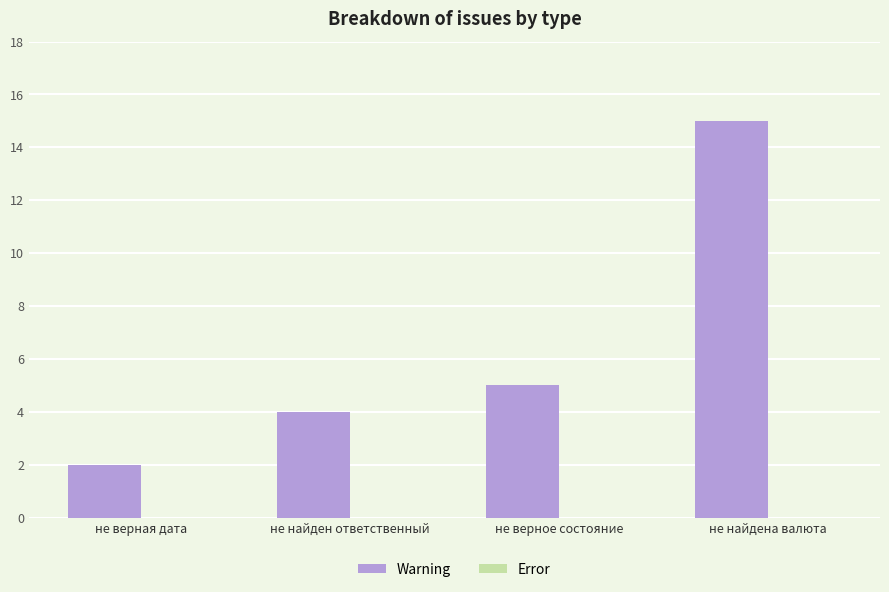

What is the change in value from не верная дата to не верное состояние?

+3